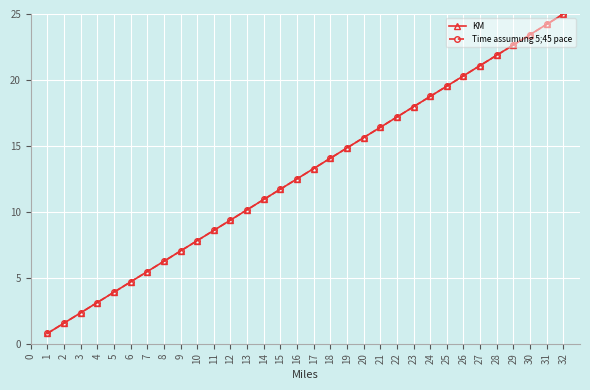

Is this an area chart (filled region under the line)?

No